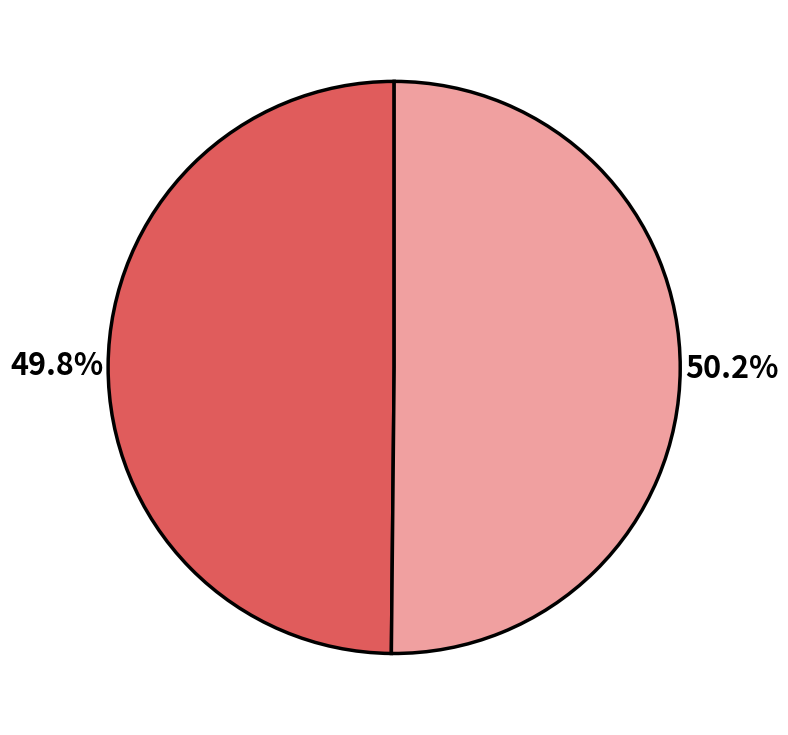

Does any single category account for the majority?

Yes